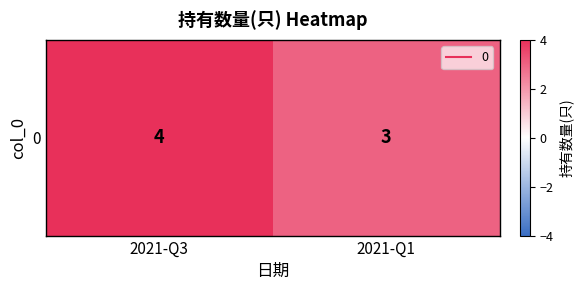

What is the minimum value shown in the chart?

3